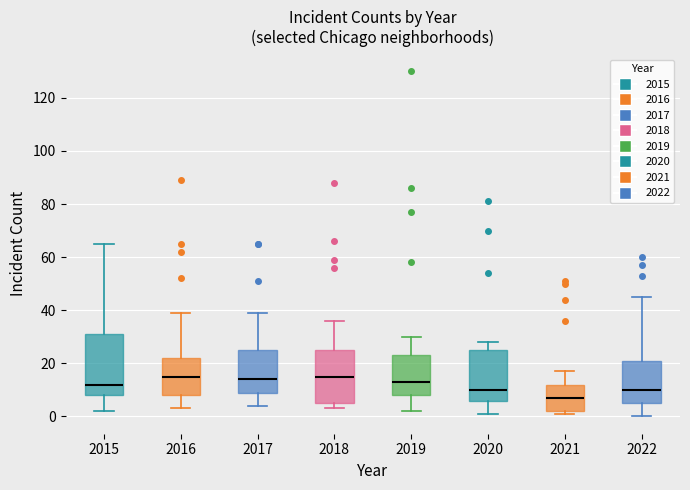

Reading left to right, read every box against the y-axis: the position of its median line, the range the box covers, and the ends of its whiskers. The values are not printed on the chart, so give them approximately, as read against the axis.

2015: median 12, box 8 to 32, whiskers 2 to 66
2016: median 16, box 8 to 22, whiskers 4 to 40
2017: median 14, box 10 to 26, whiskers 4 to 40
2018: median 16, box 6 to 26, whiskers 4 to 36
2019: median 14, box 8 to 24, whiskers 2 to 30
2020: median 10, box 6 to 26, whiskers 2 to 28
2021: median 8, box 2 to 12, whiskers 2 (just below the box's lower edge) to 18
2022: median 10, box 6 to 22, whiskers 0 to 46